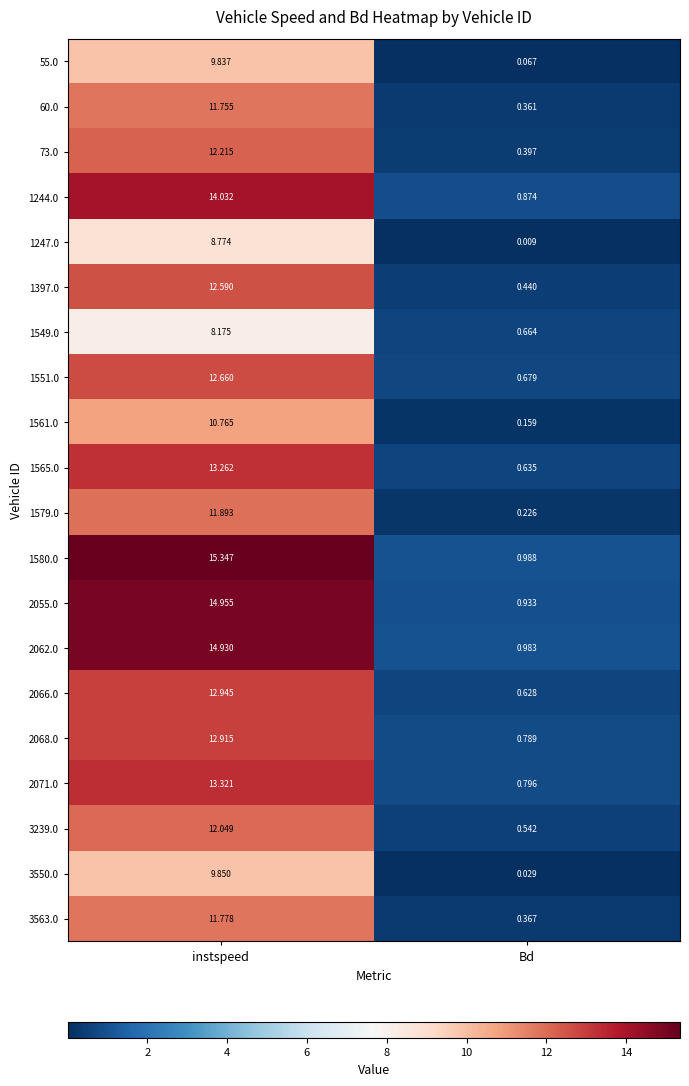

At which category is the sum across all series the highest?

instspeed